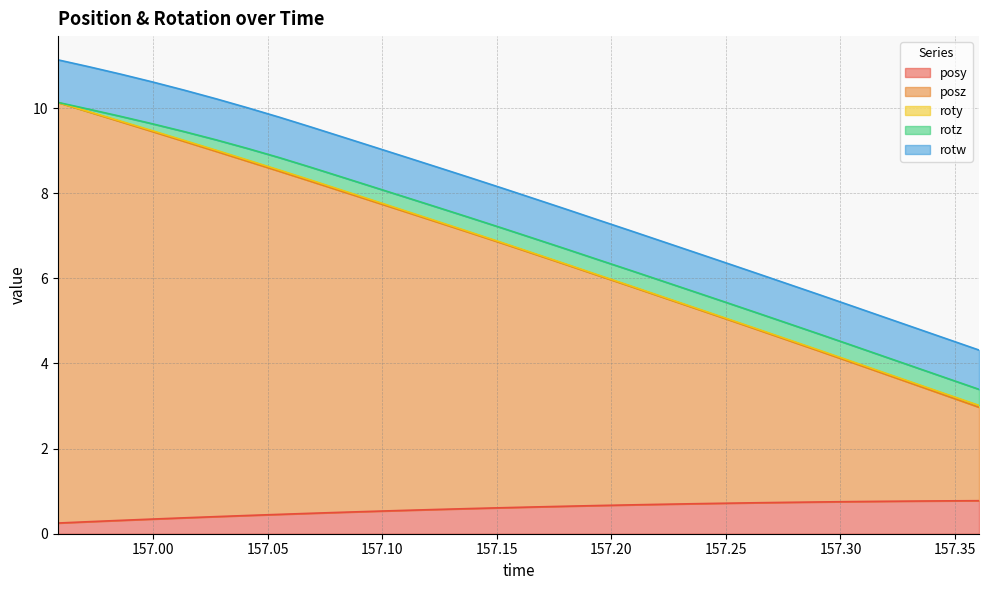

In rotz, how many points are higher than both neighbors (excluding endpoints)?

1